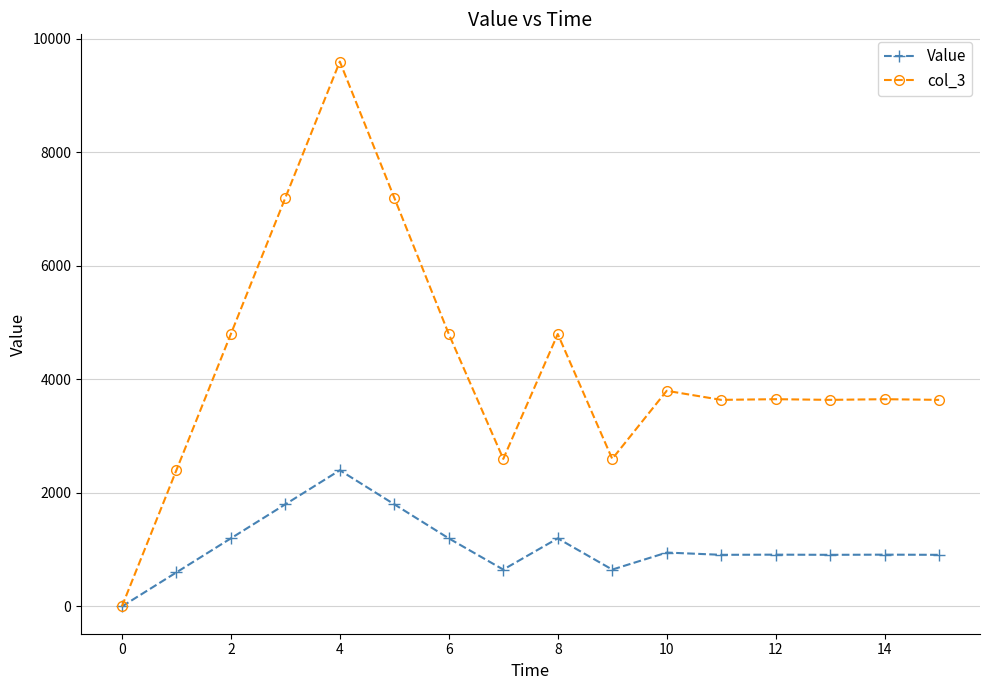

What is the highest value of the Value series?

2400